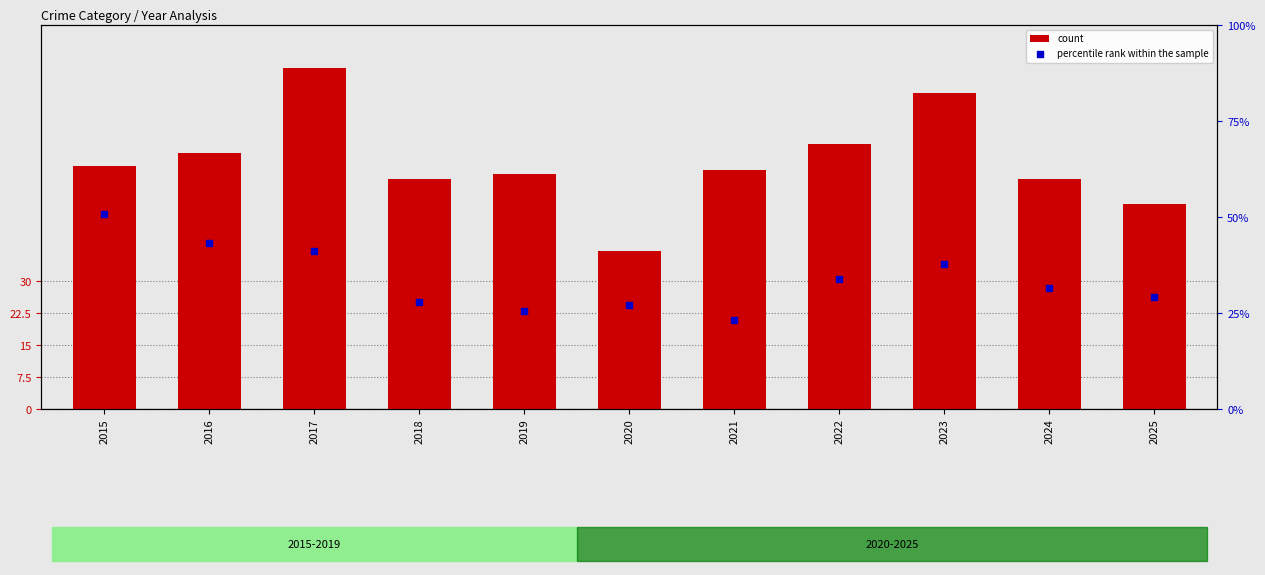

Which series has the largest total across all categories?

count